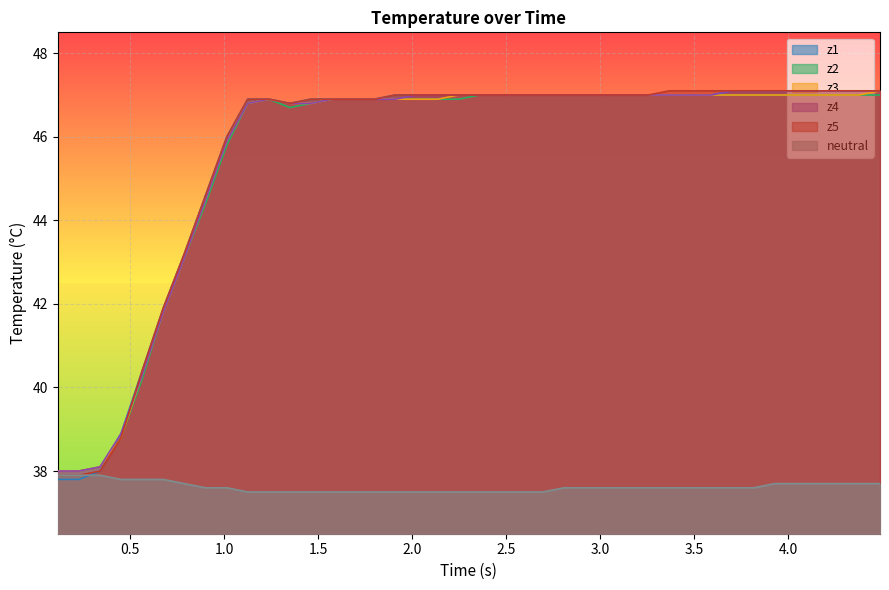

What is the difference between the second highest and second lowest values in the z4 series?

9.1